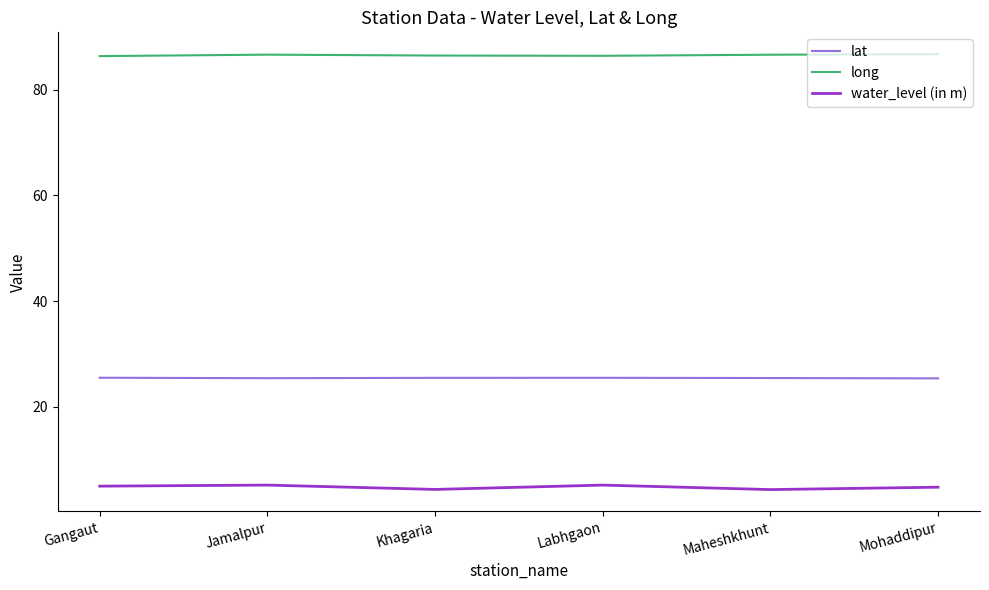

True or false: lat and long intersect in this chart.

False